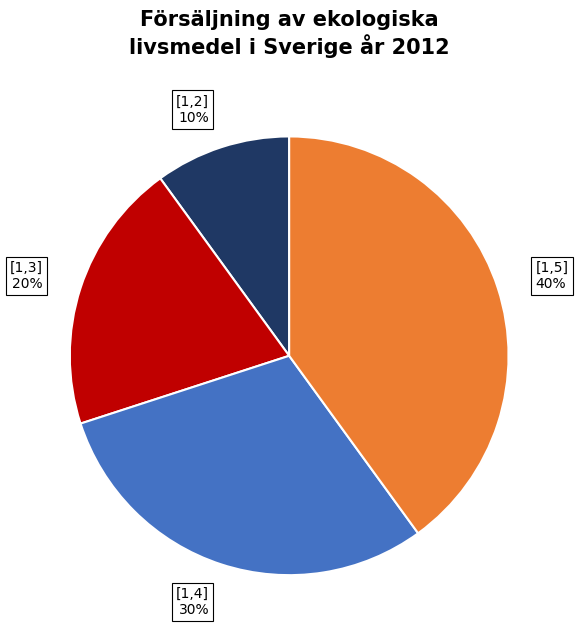

Which slice is the smallest?

[1,2]